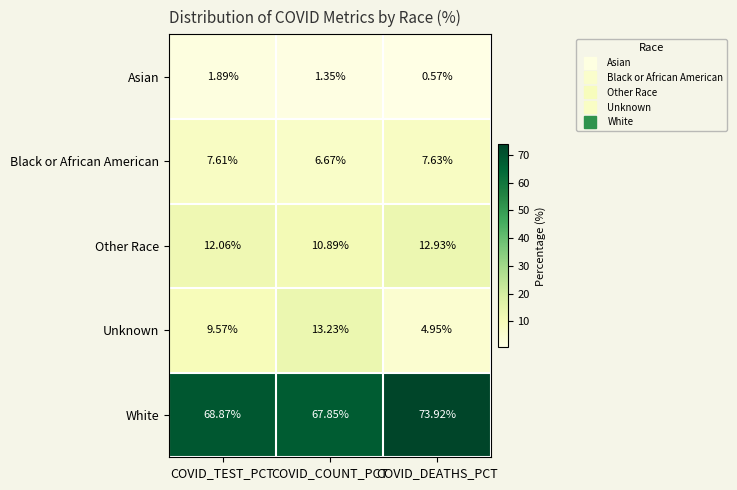

What is the total value across all series at COVID_TEST_PCT?

100.0